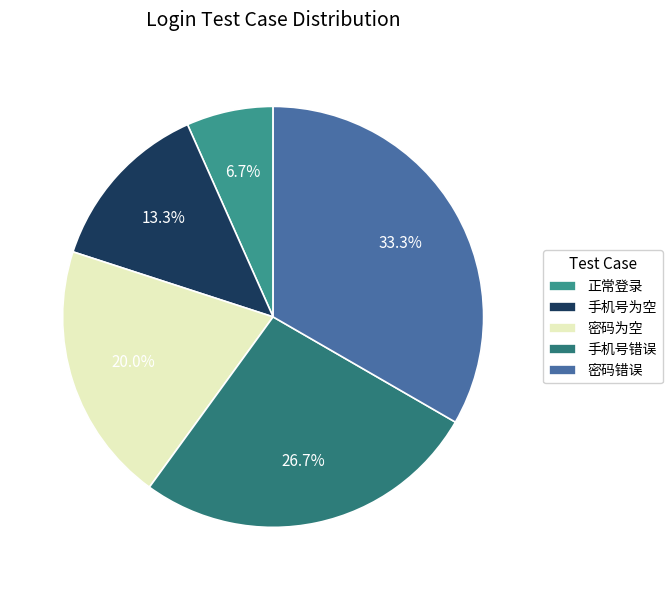

What is the ratio of the value at 手机号为空 to the value at 密码为空?

0.7